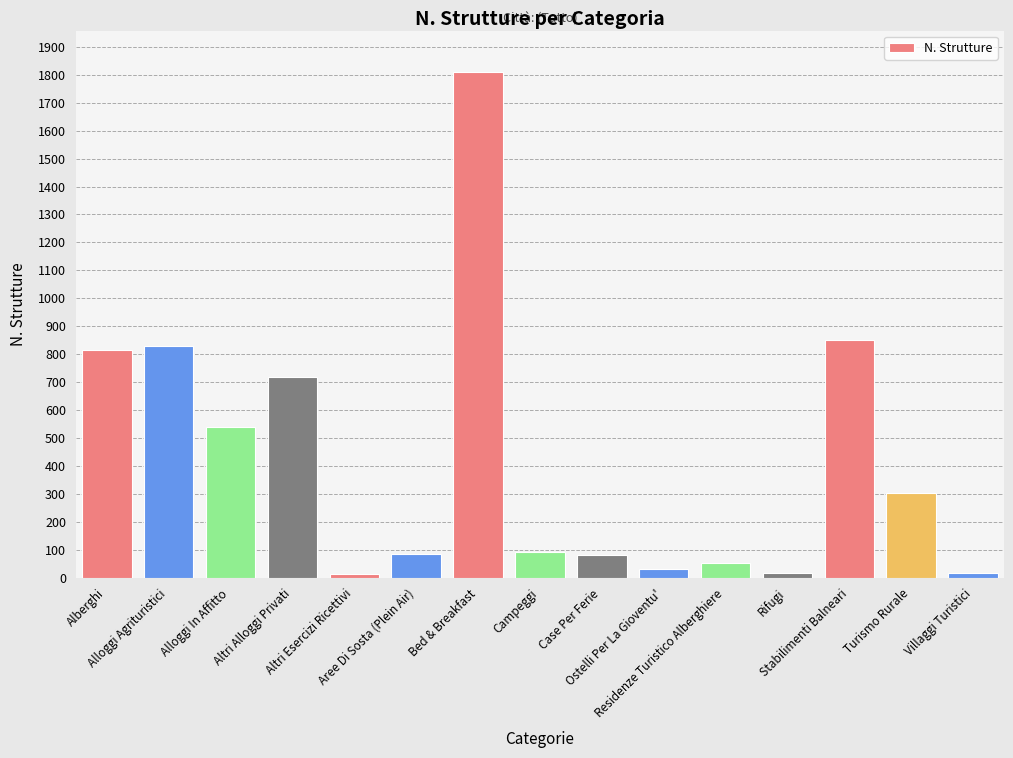

What position from the right is Campeggi?

8